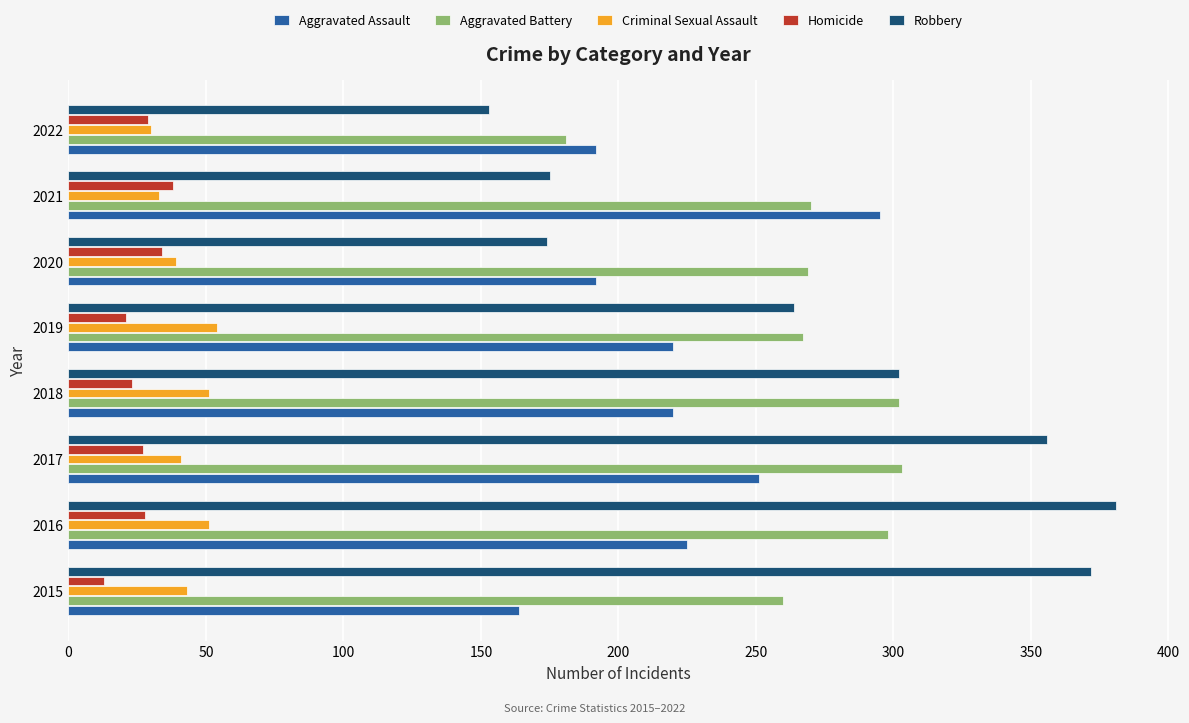

Which series has the widest spread of values?

Robbery